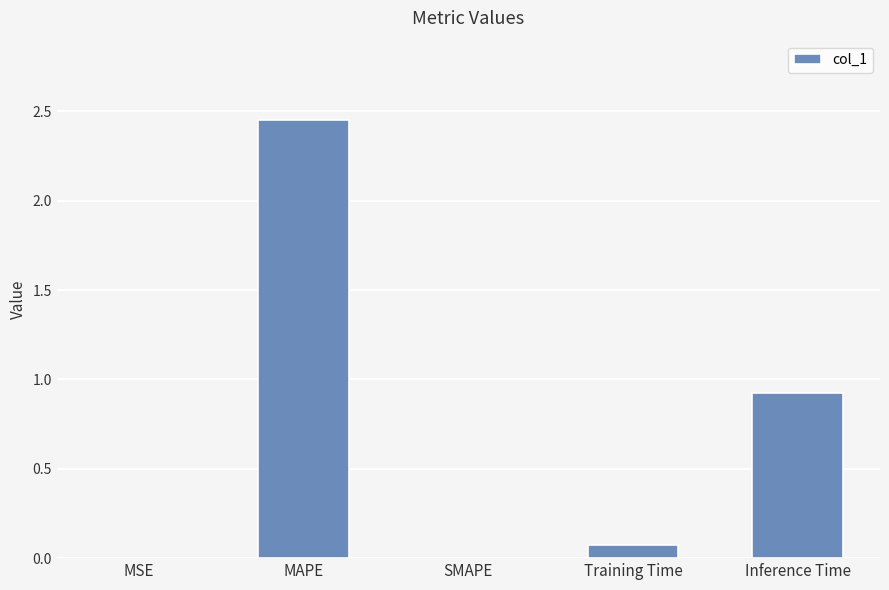

Are the bars horizontal?

No